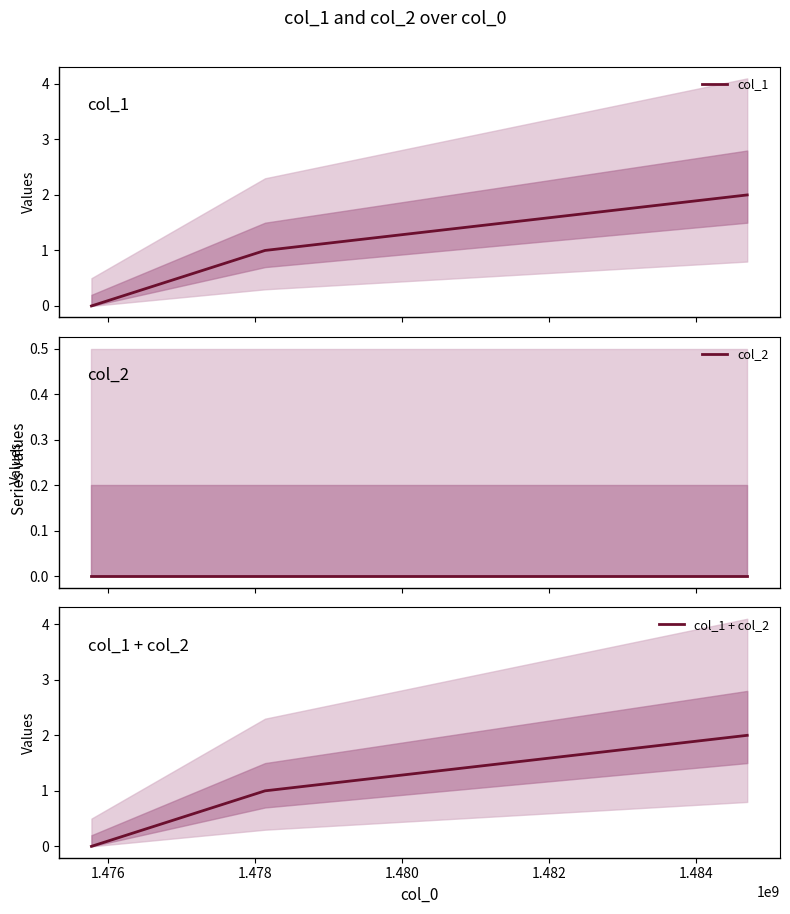

What are all the series names shown in the legend?

col_1, col_2, col_1 + col_2